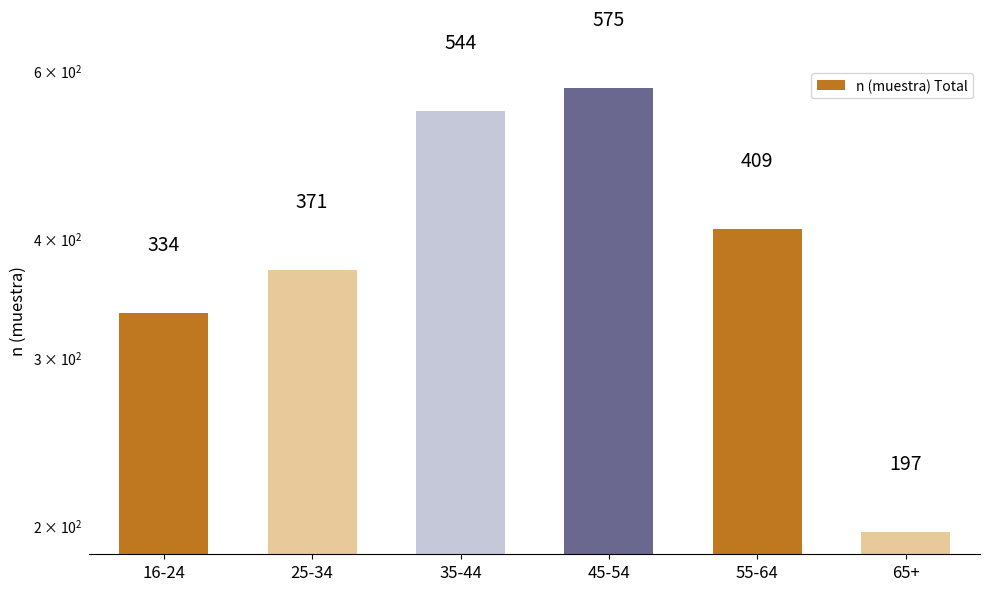

Does the chart contain any negative values?

No